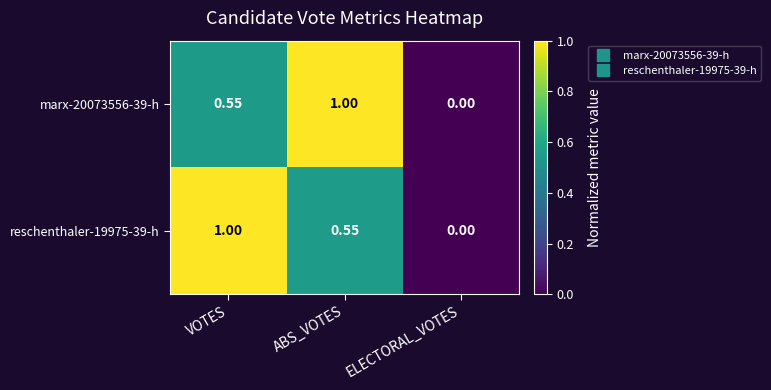

Which category has the lowest value across all series?

ELECTORAL_VOTES